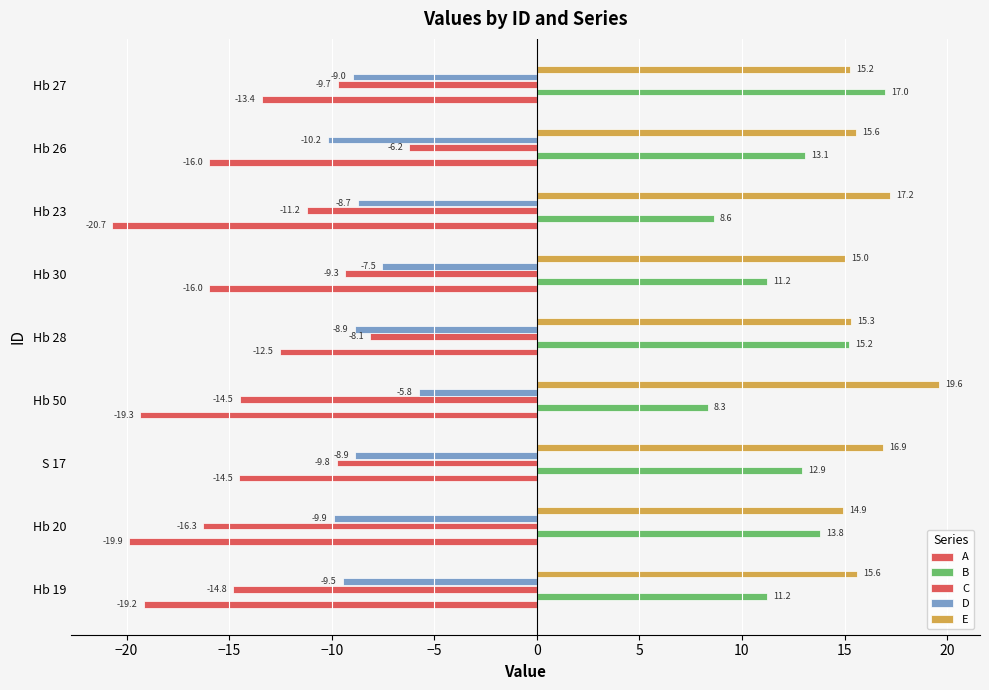

How many data points does each series have?

9